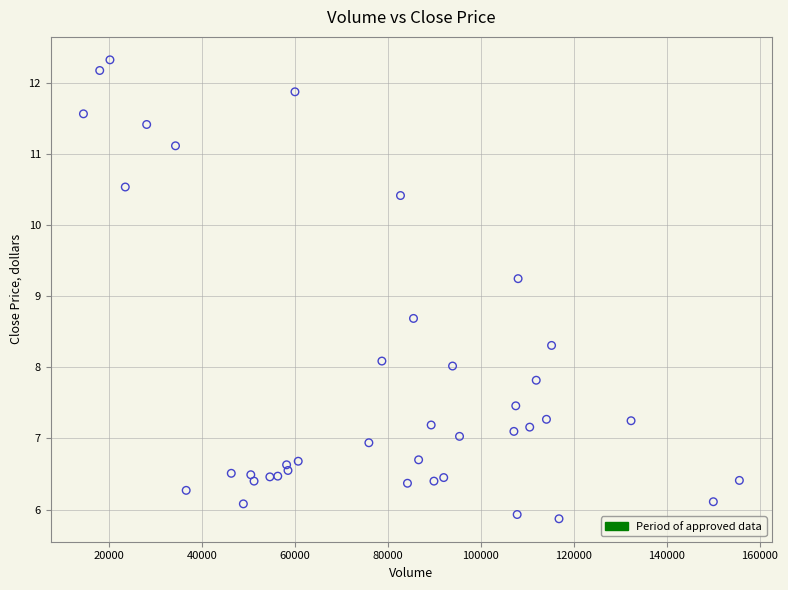

What is the range of X values (max minus min)?

141100.0